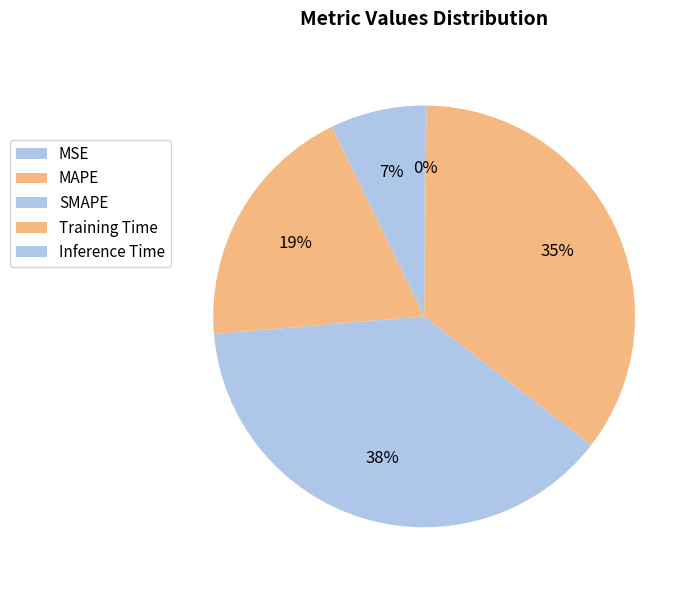

Is it true that Training Time is 29% of the pie?

False